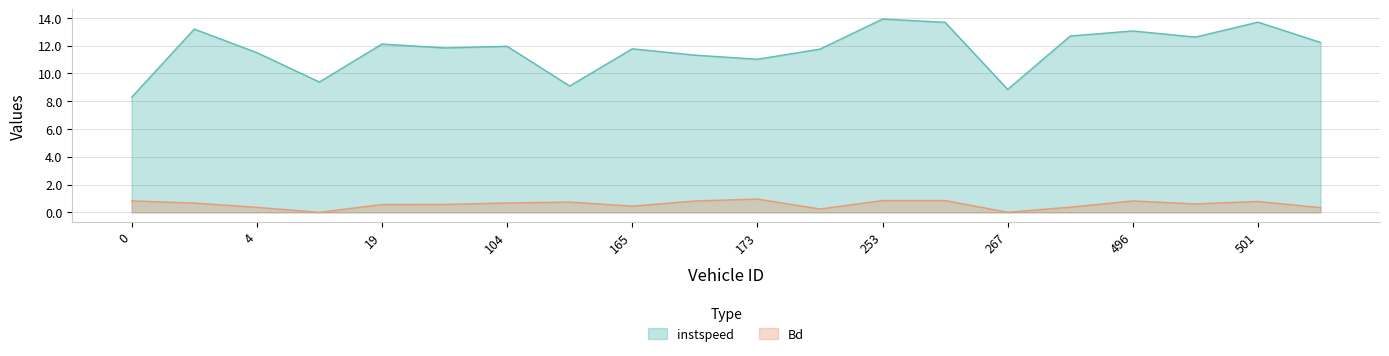

At 95.0, list the series in order from largest to smallest.

instspeed, Bd